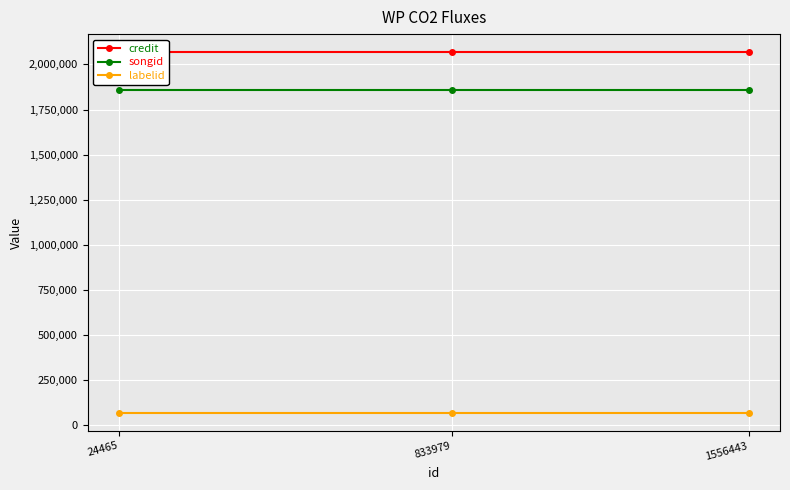

How many lines are shown in the chart?

3